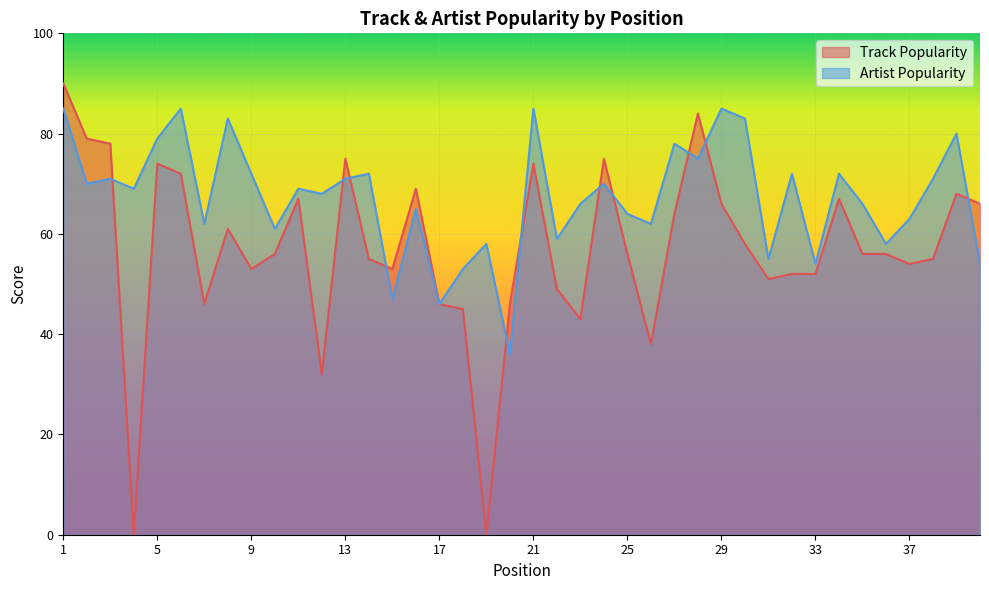

True or false: Track Popularity has more than 2 interior local peaks.

True